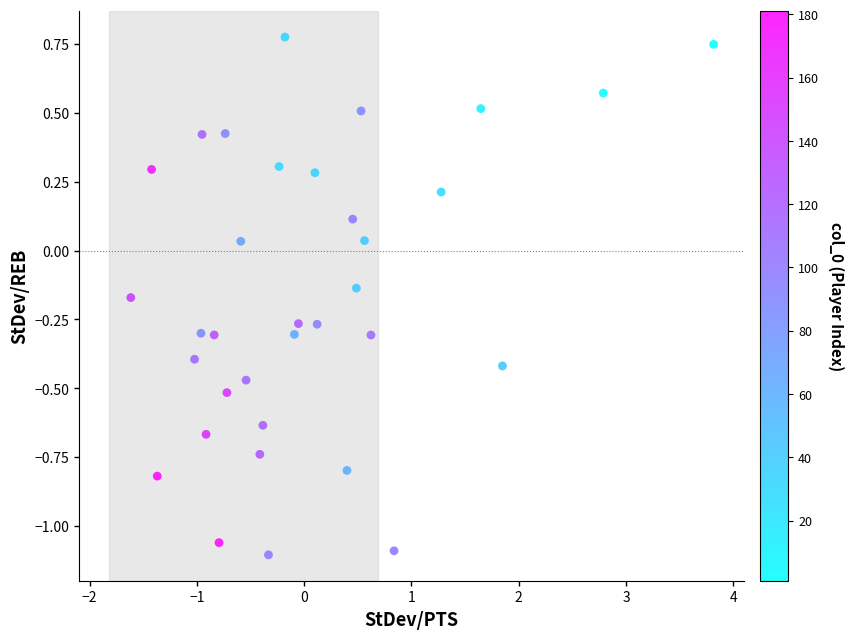

What is the range of X values (max minus min)?

5.4